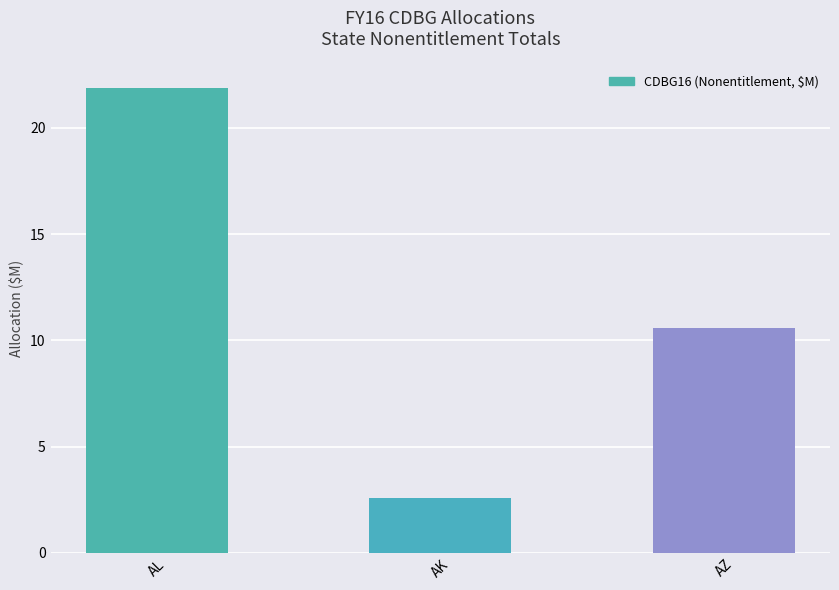

True or false: the data shows 3.7 at AK.

False